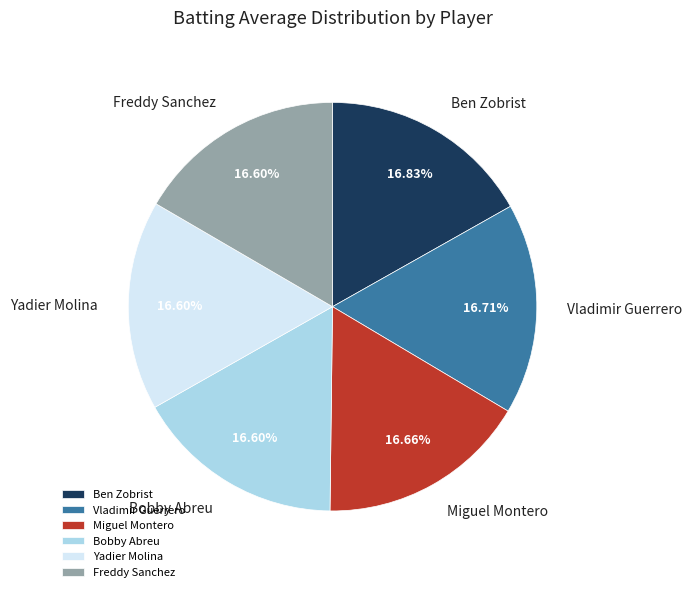

Approximately how many times larger is the value at Yadier Molina compared to Miguel Montero?

1.0